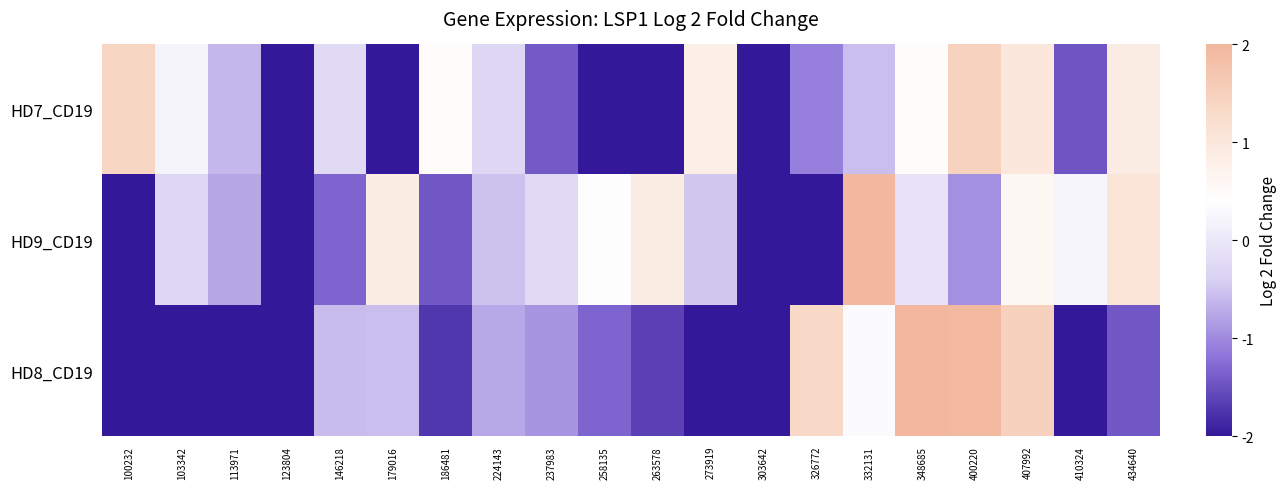

What is the difference between the highest and lowest values at 123804?

2.4